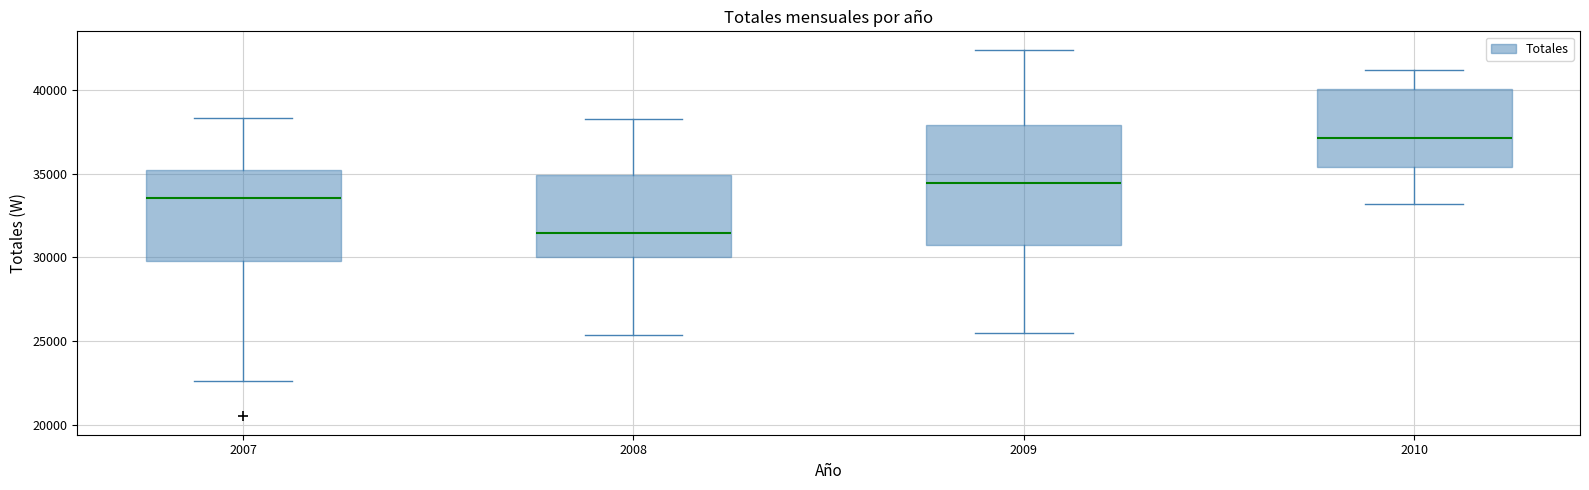

Which box has the highest median line?

2010